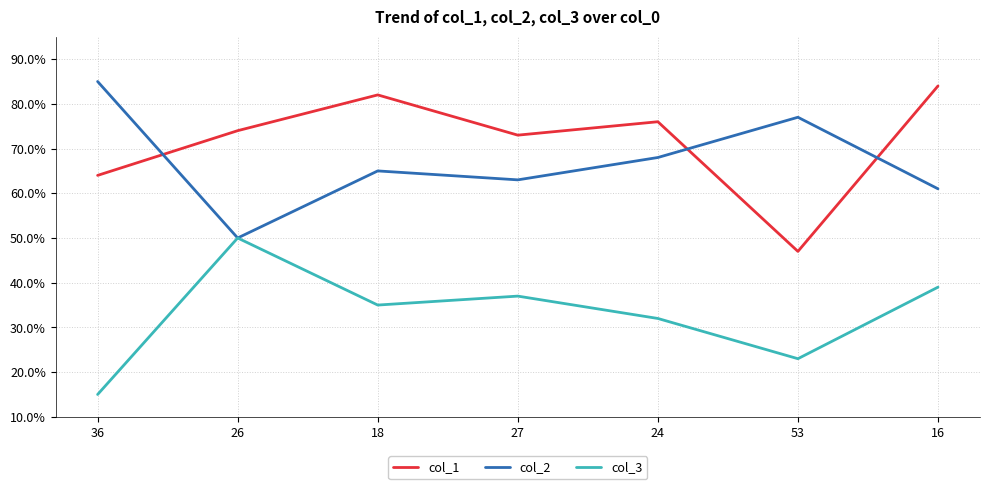

Reading left to right, what are all the values shown in this chart?

col_1: 64	74	82	73	76	47	84
col_2: 85	50	65	63	68	77	61
col_3: 15	50	35	37	32	23	39